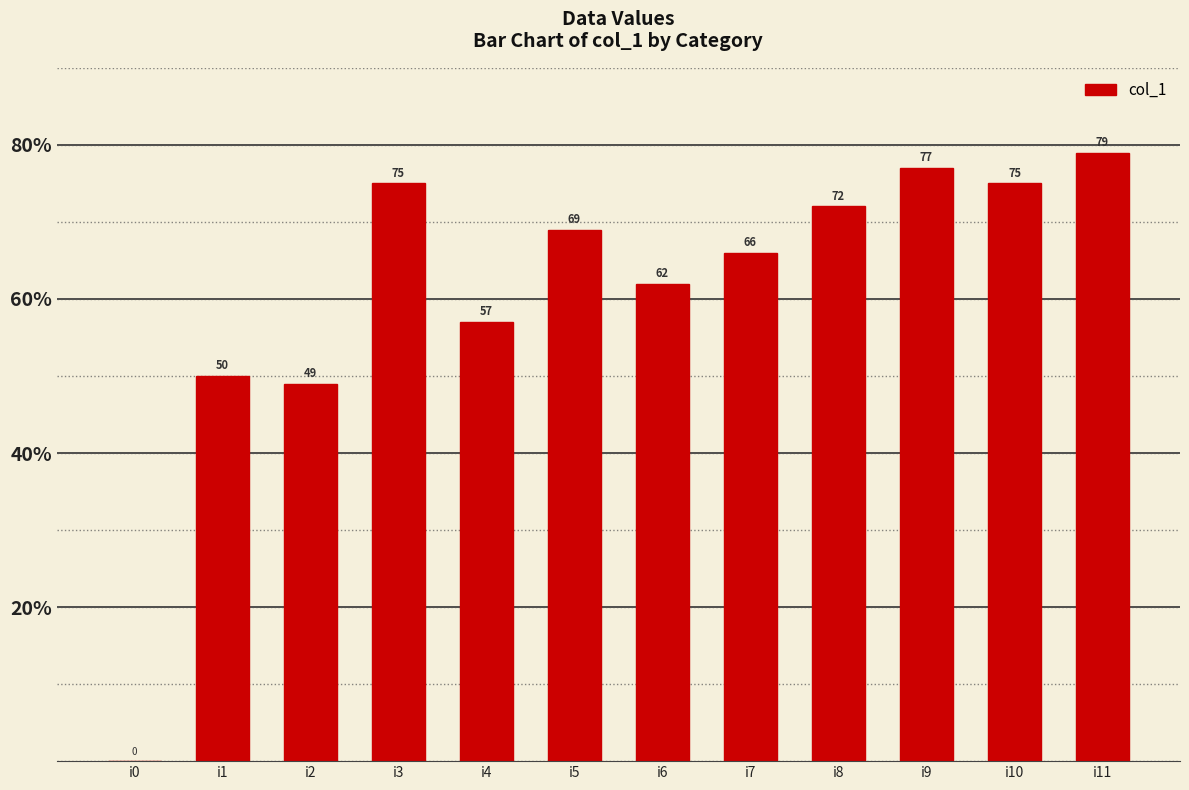

Approximately how many times larger is the value at i9 compared to i11?

1.0